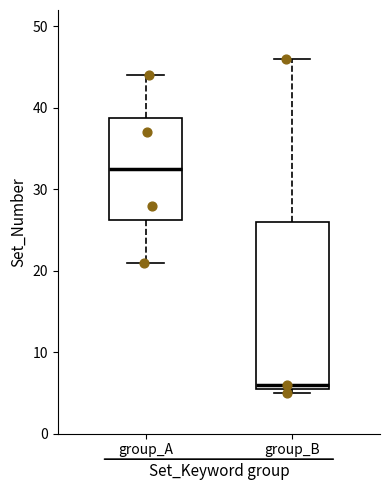

Which box has the lowest median line?

group_B